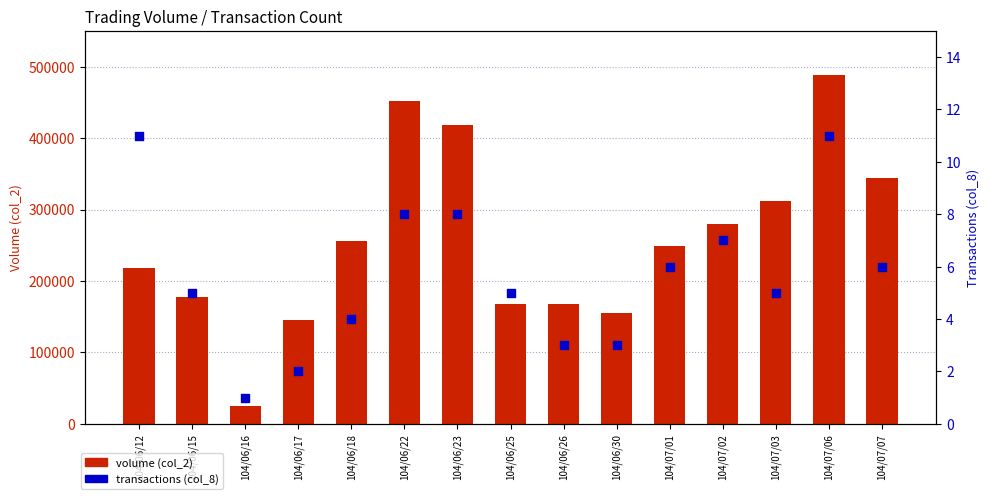

Which series has the largest Y range (max minus min)?

volume (col_2)